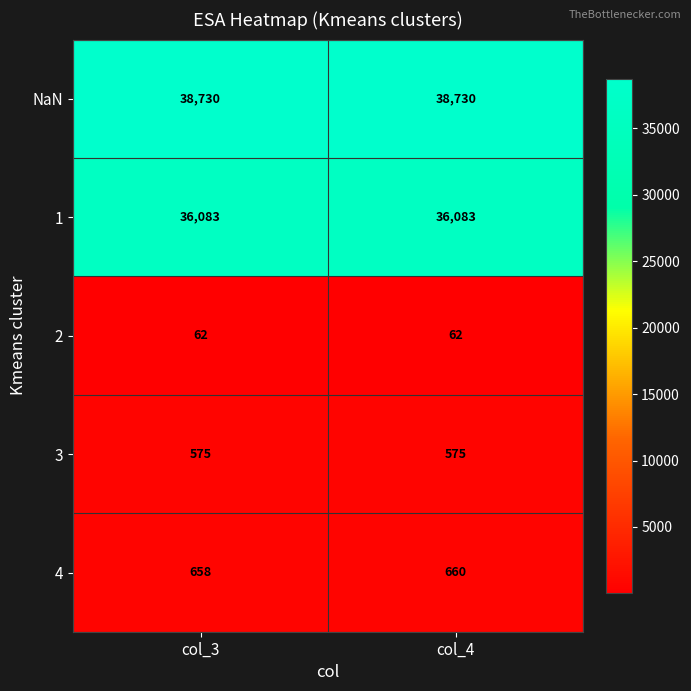

What is the spread (max minus min) of values at col_3?

38668